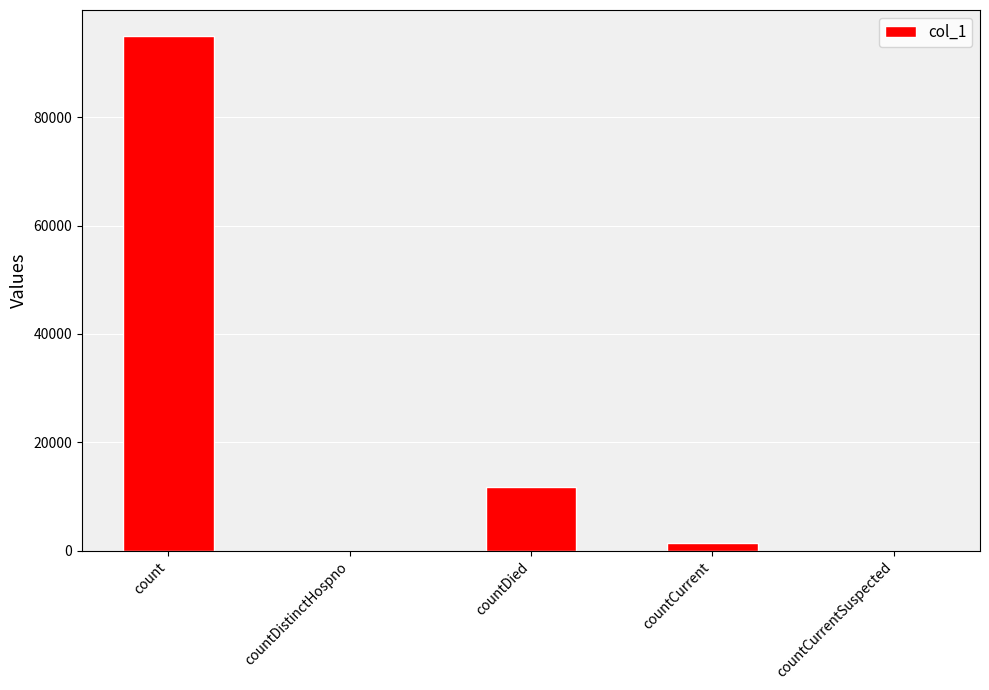

Is it true that the value at countCurrentSuspected is -33027?

False